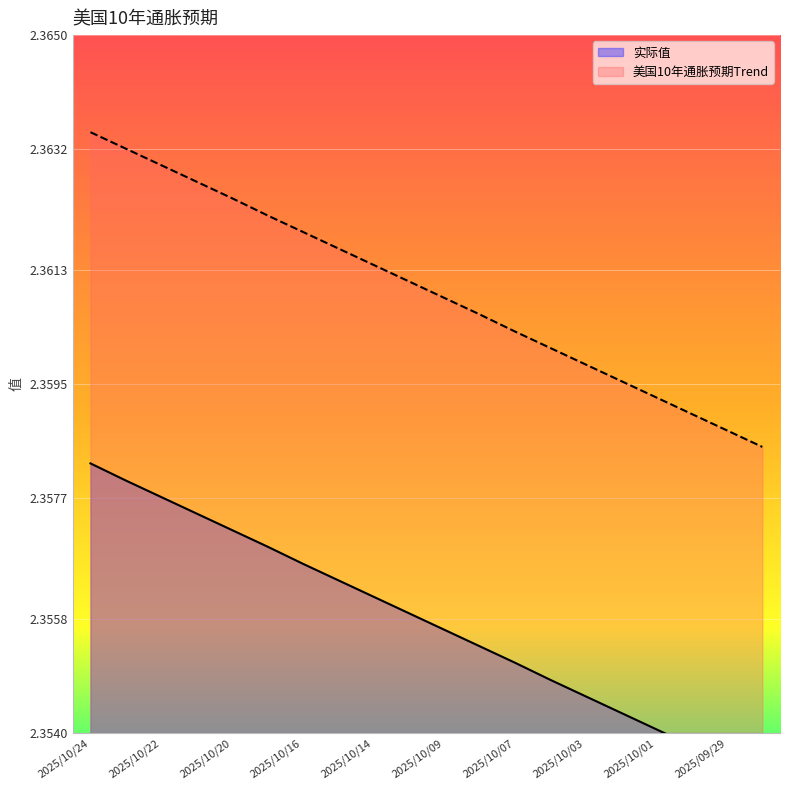

At how many categories does at least one series exceed 2?

20